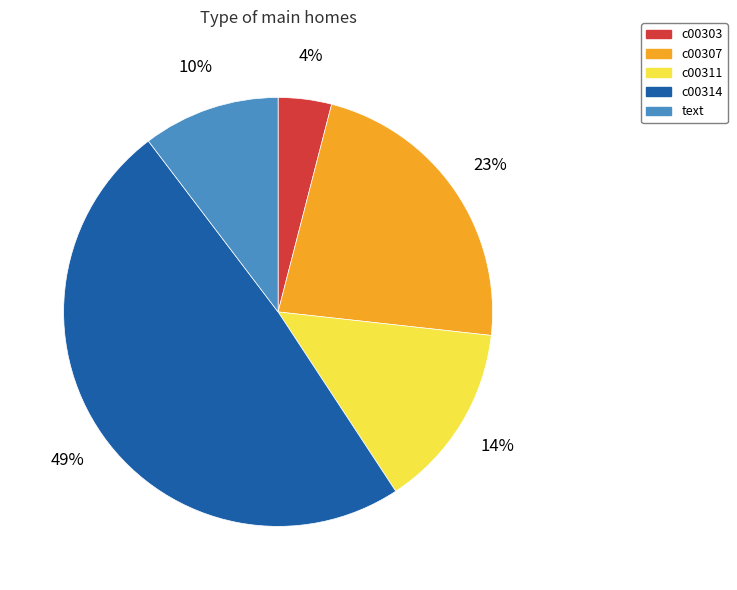

What percentage is the c00311 slice, to the nearest percent?

14%